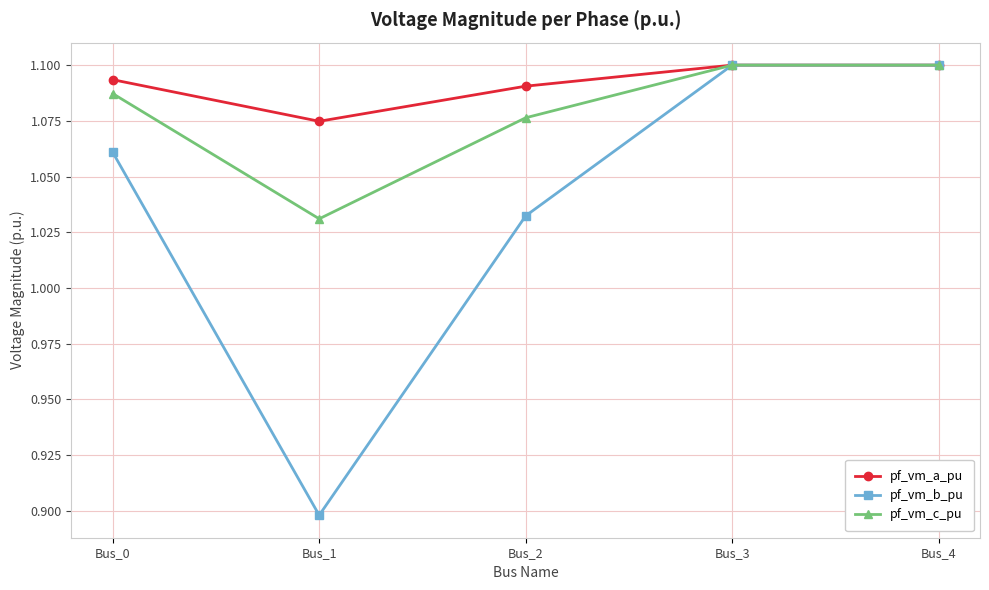

What is the difference between the maximum and minimum values in the pf_vm_b_pu series?

0.2